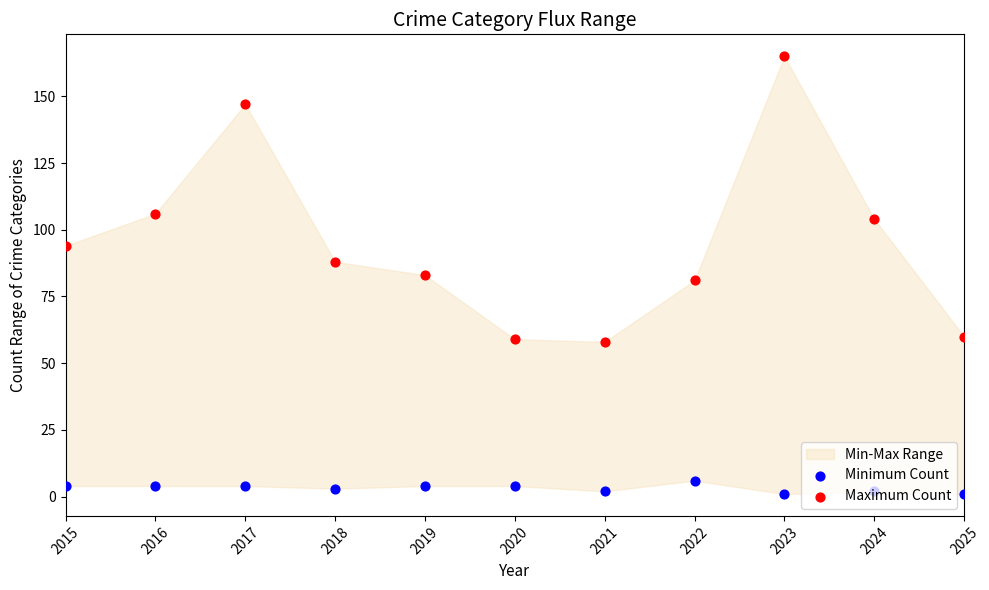

Which series has the largest total across all categories?

Maximum Count